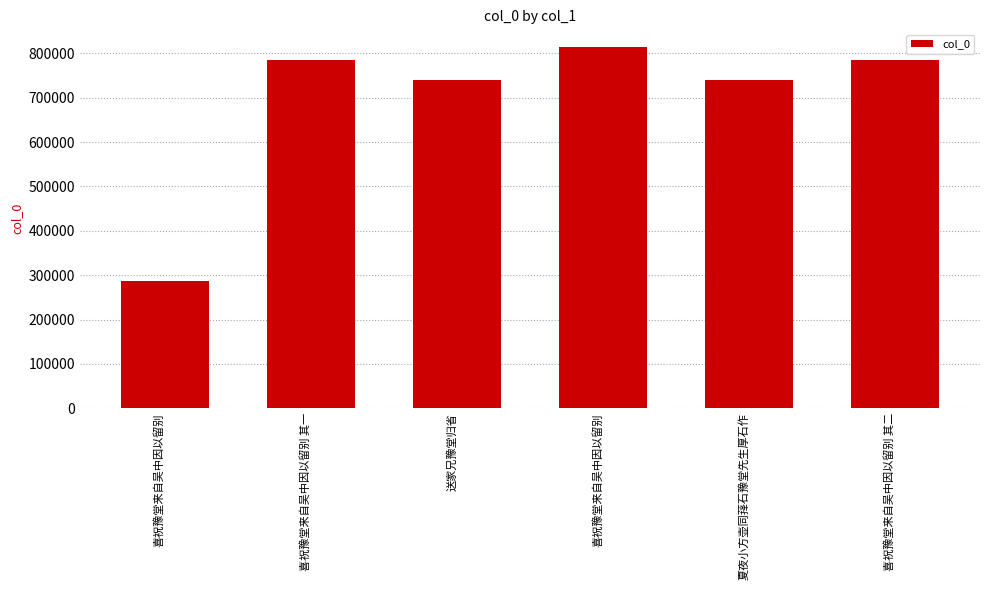

Rank the categories by value from highest to lowest.

喜祝豫堂来自吴中因以留别, 喜祝豫堂来自吴中因以留别 其二, 喜祝豫堂来自吴中因以留别 其一, 夏夜小方壶同萚石豫堂先生厚石作, 送家兄豫堂归省, 喜祝豫堂来自吴中因以留别